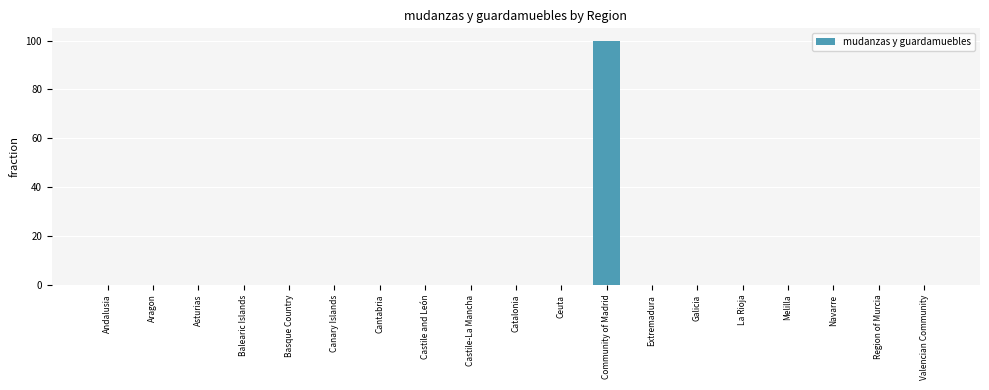

Which label corresponds to the largest value in the chart?

Community of Madrid